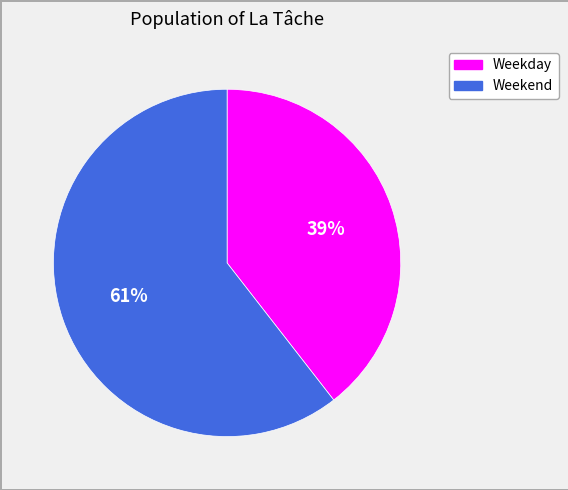

To the nearest percent, what is the average slice percentage?

50%